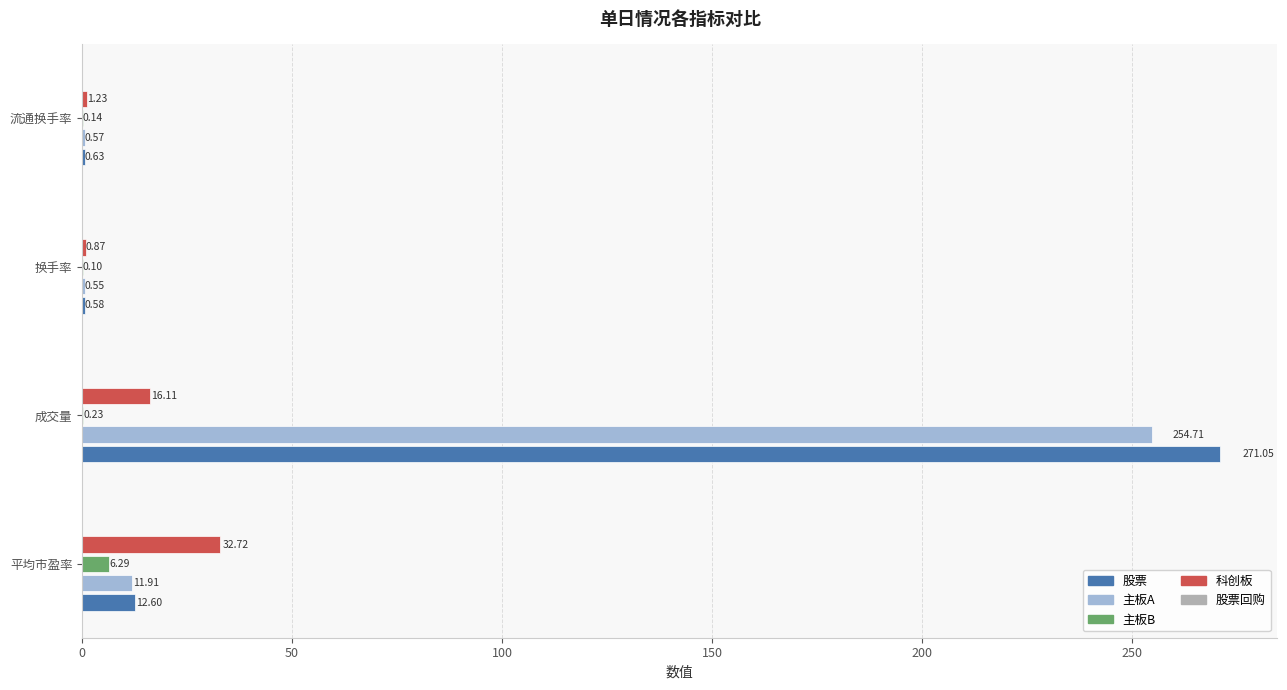

Where is 科创板 nearest to the value 16?

成交量